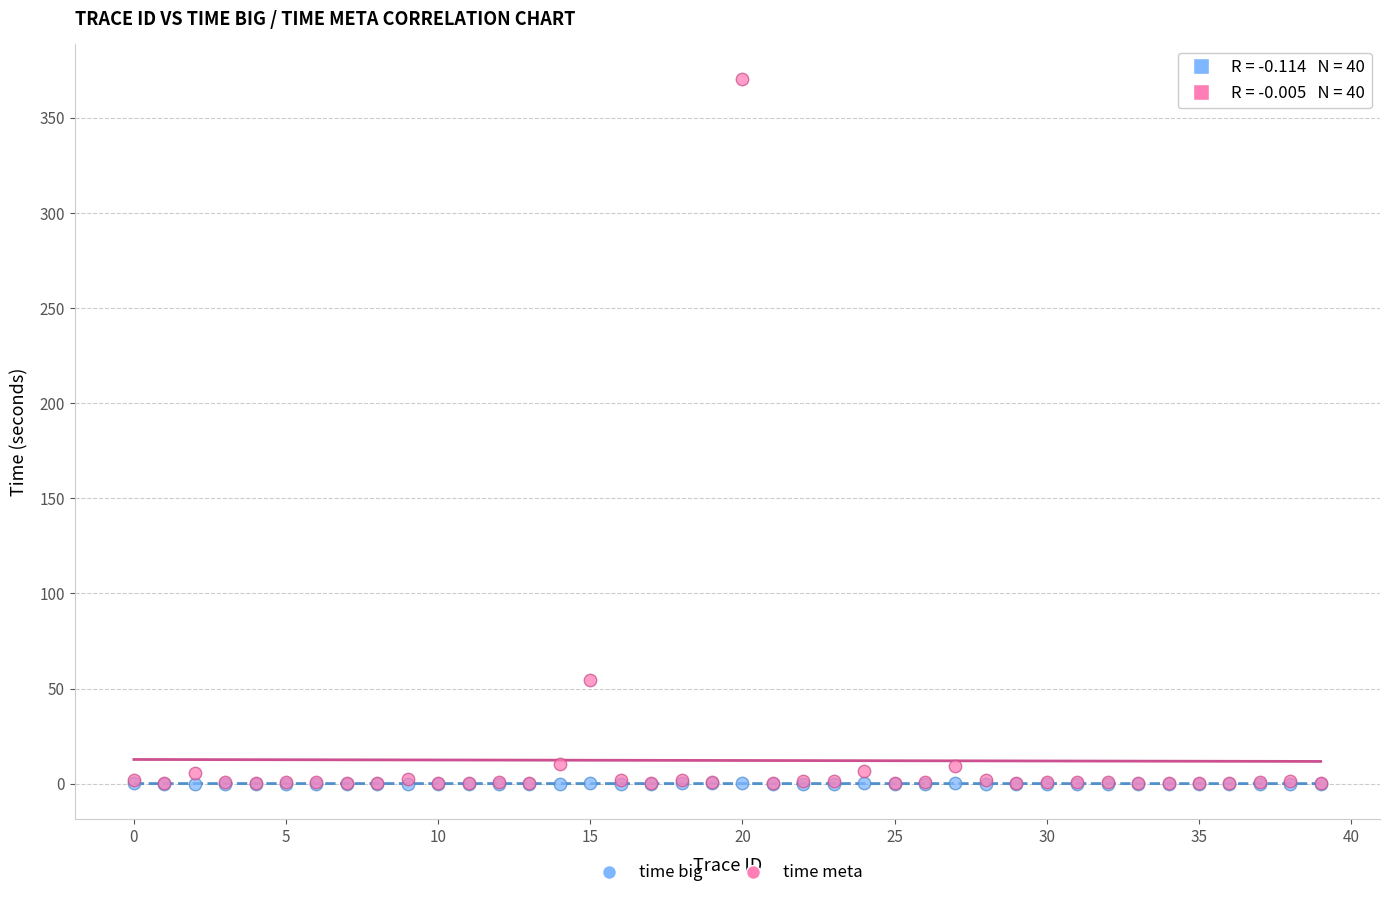

What are all the series names shown in the legend?

time big, time meta